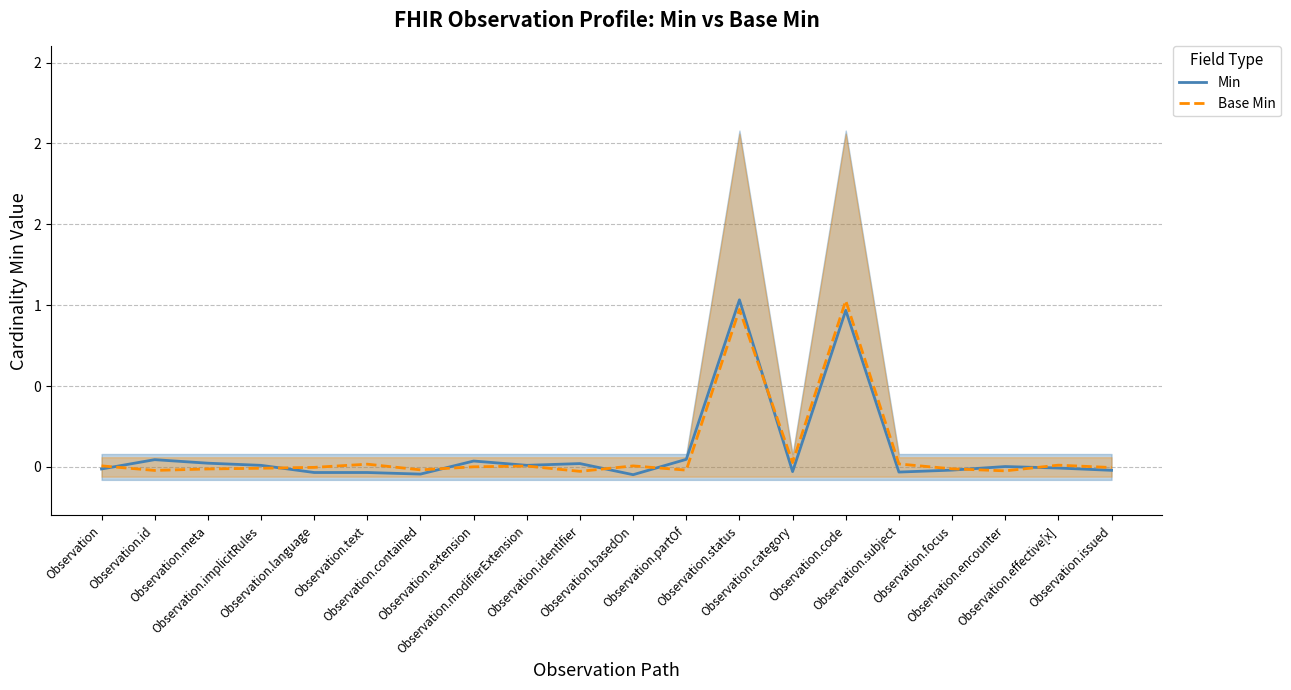

At which category does Base Min reach its first local peak?

Observation.text